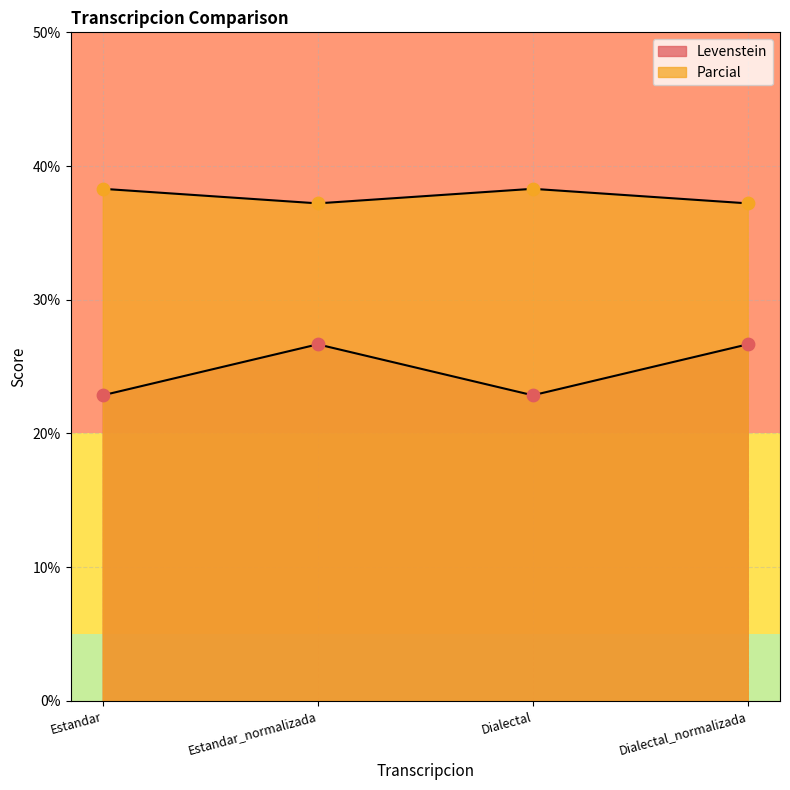

Is the value of Parcial at Estandar greater than the value of Levenstein at Estandar?

Yes